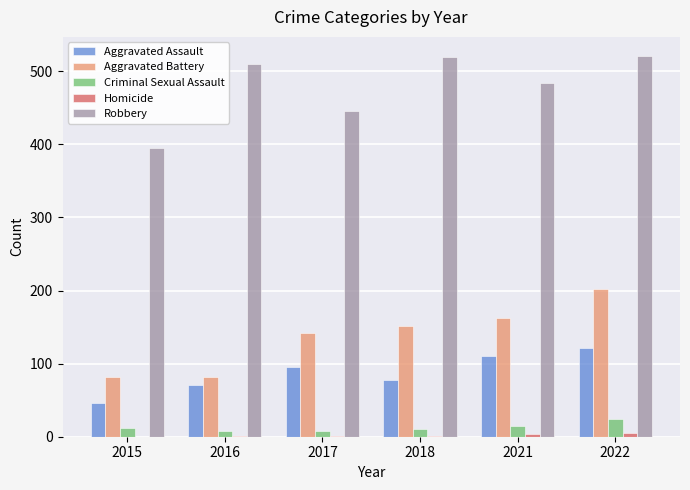

Where is Robbery nearest to the value 458?

2017